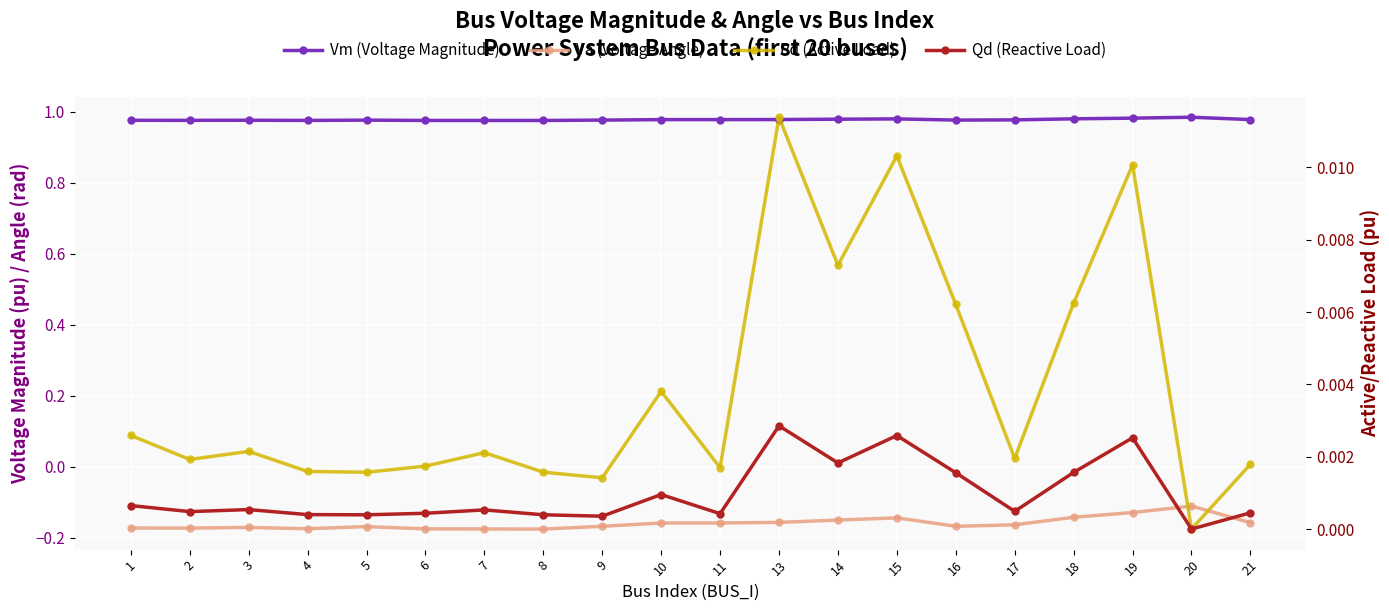

At which category does Qd (Reactive Load) reach its first local valley?

2